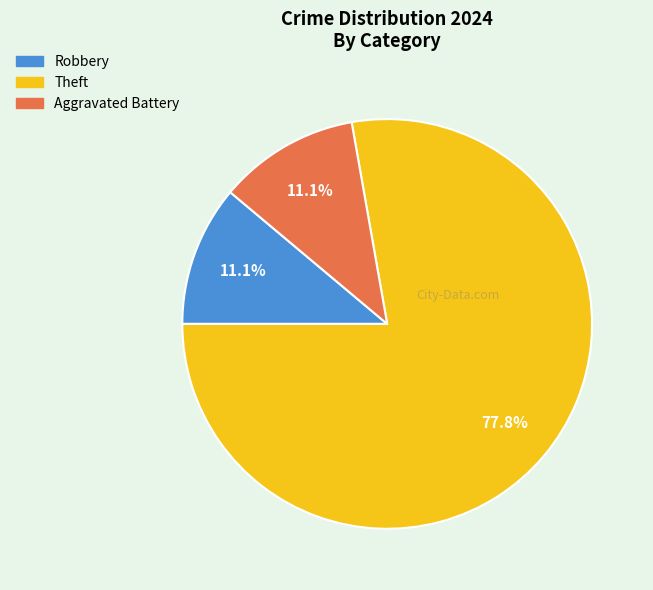

Does any single category account for the majority?

Yes